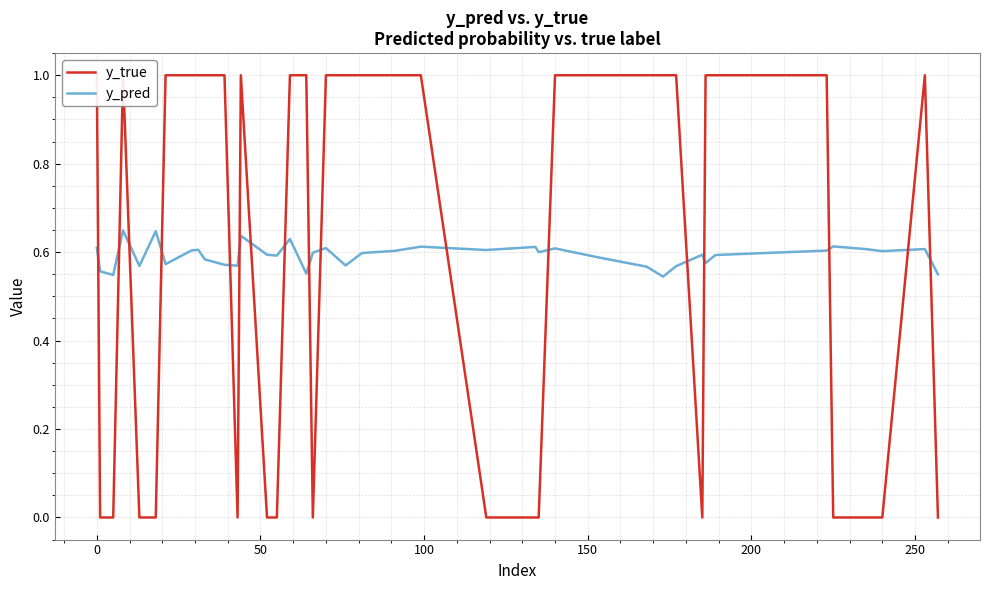

How many intersections are there between y_true and y_pred?

17